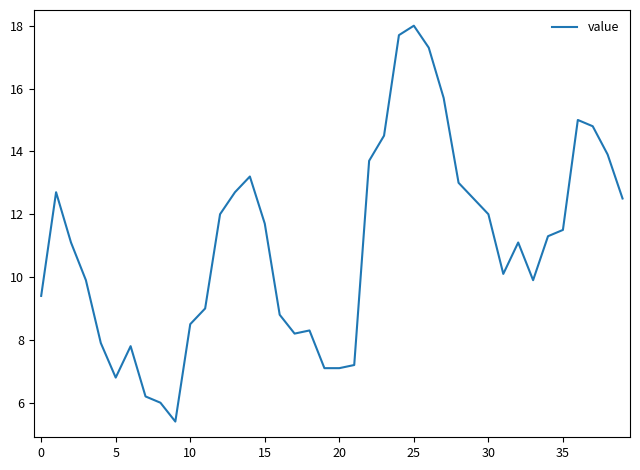

What is the smallest value displayed?

5.4